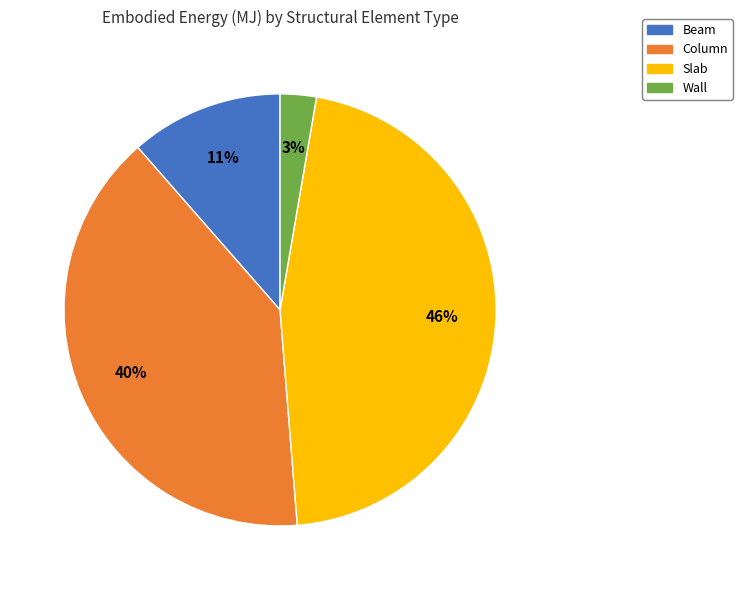

Count the number of slices in the pie.

4